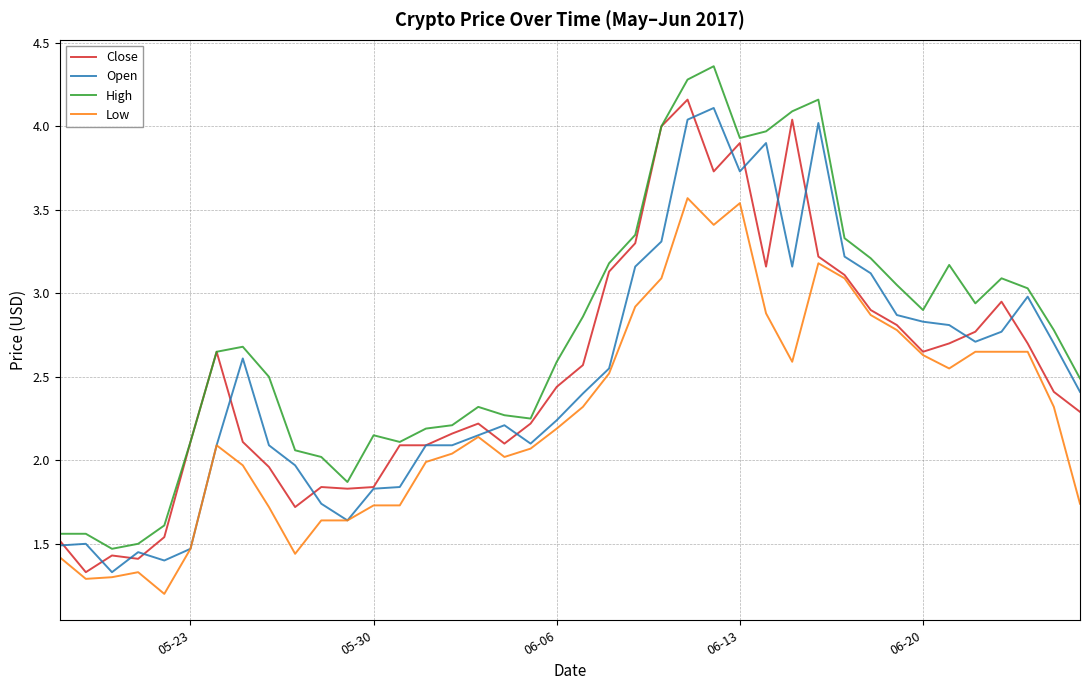

True or false: Open and Close intersect in this chart.

True